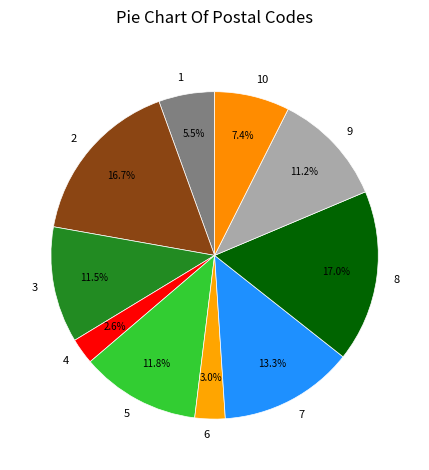

True or false: 4 accounts for 11% of the total.

False